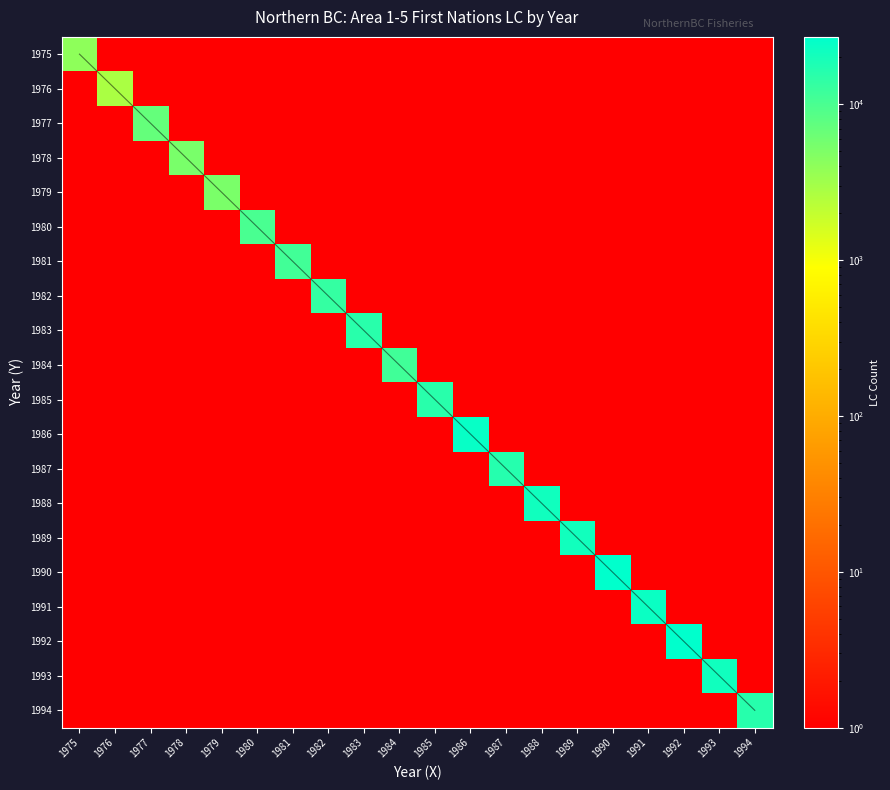

Is it true that 1994 equals 0.7 at 1978?

False